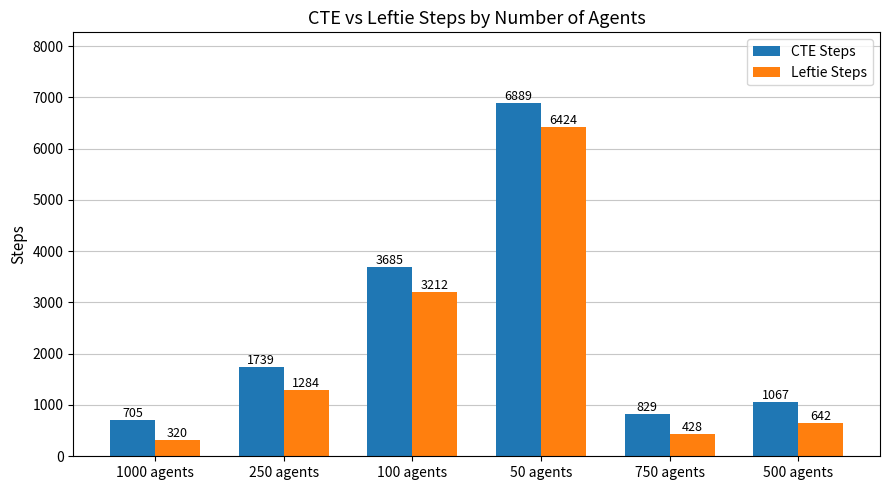

Which category has the lowest value across all series?

1000 agents